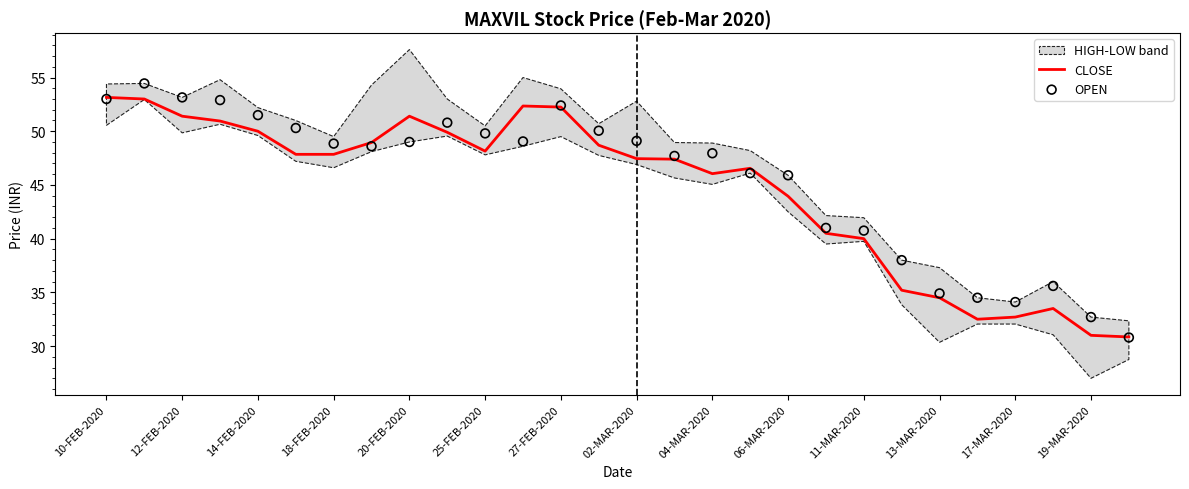

Which series reaches the maximum Y coordinate?

OPEN